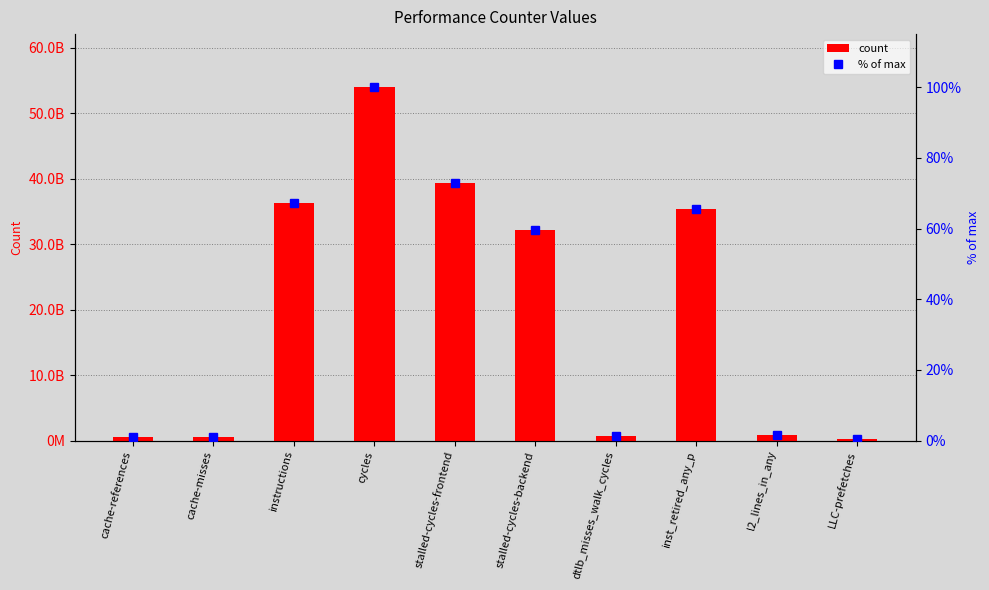

What is the spread (max minus min) of values at cache-references?

616706345.9